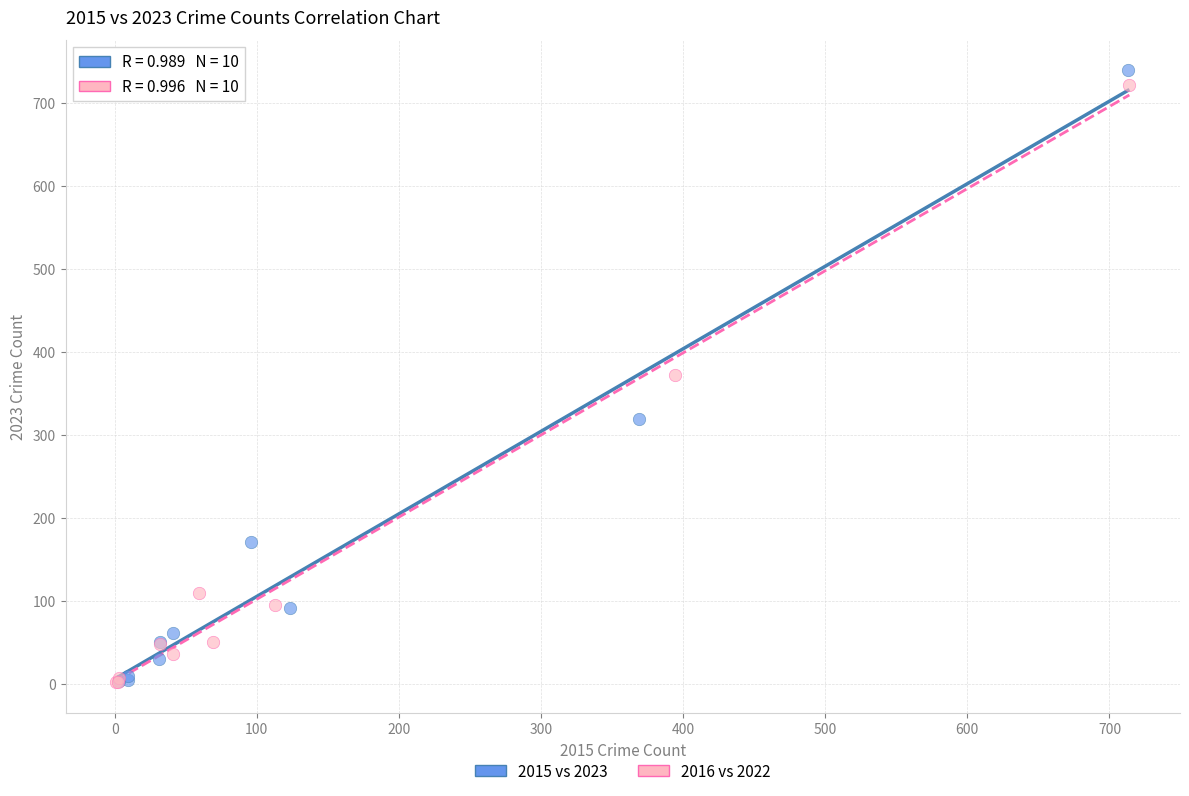

What are all the series names shown in the legend?

2015 vs 2023, 2016 vs 2022